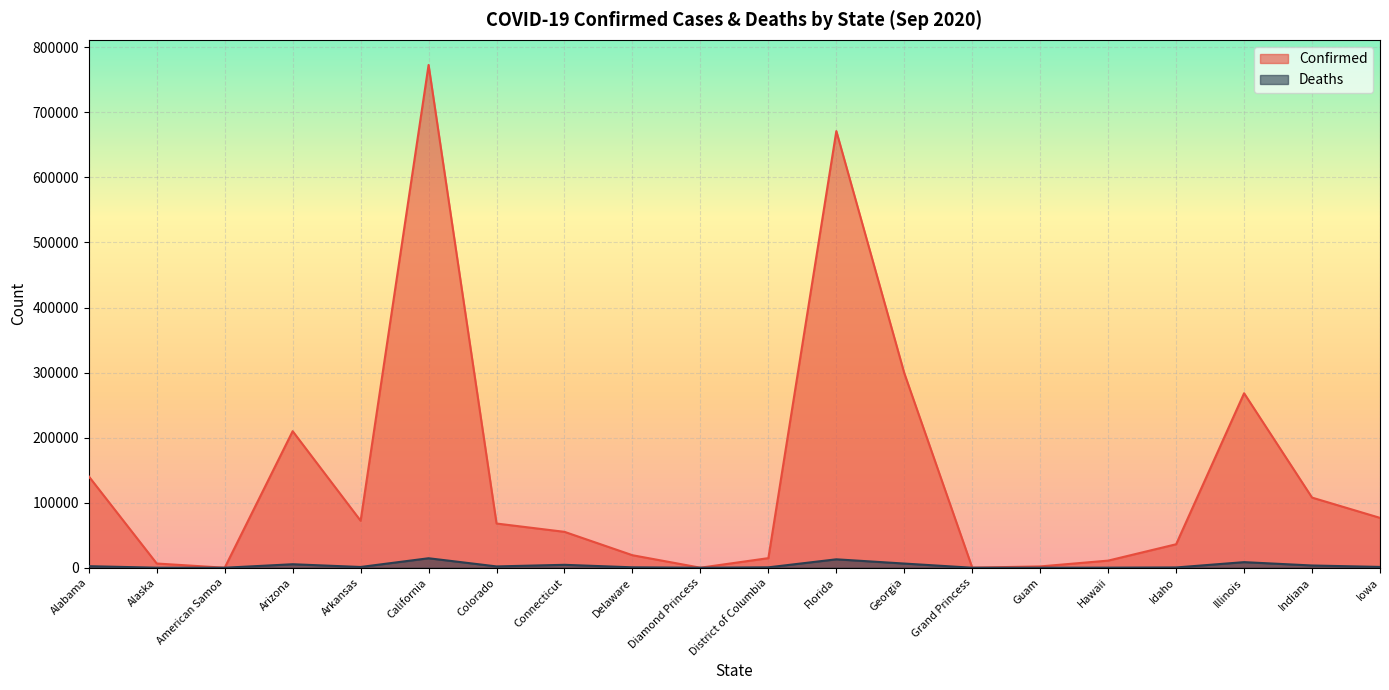

Reading left to right, list all the values displayed in this chart.

Confirmed: 140423	6479	0	209907	72219	772846	67962	55166	19234	49	14743	671201	299056	103	2013	10946	36093	268238	107809	76652
Deaths: 2392	44	0	5371	1157	14576	2025	4487	634	0	617	12939	6419	3	28	103	429	8599	3444	1248